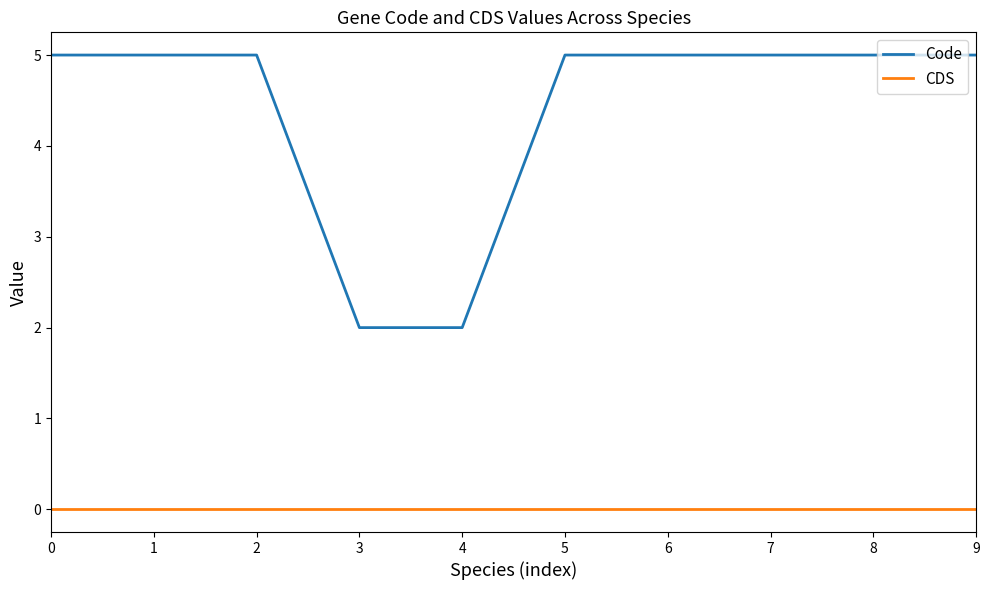

Count the number of categories in the chart.

10